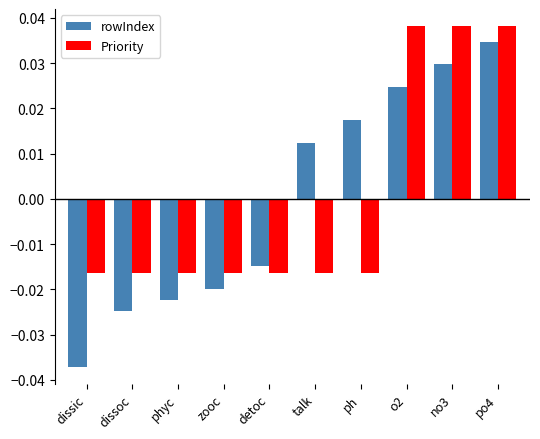

What are all the series names shown in the legend?

rowIndex, Priority